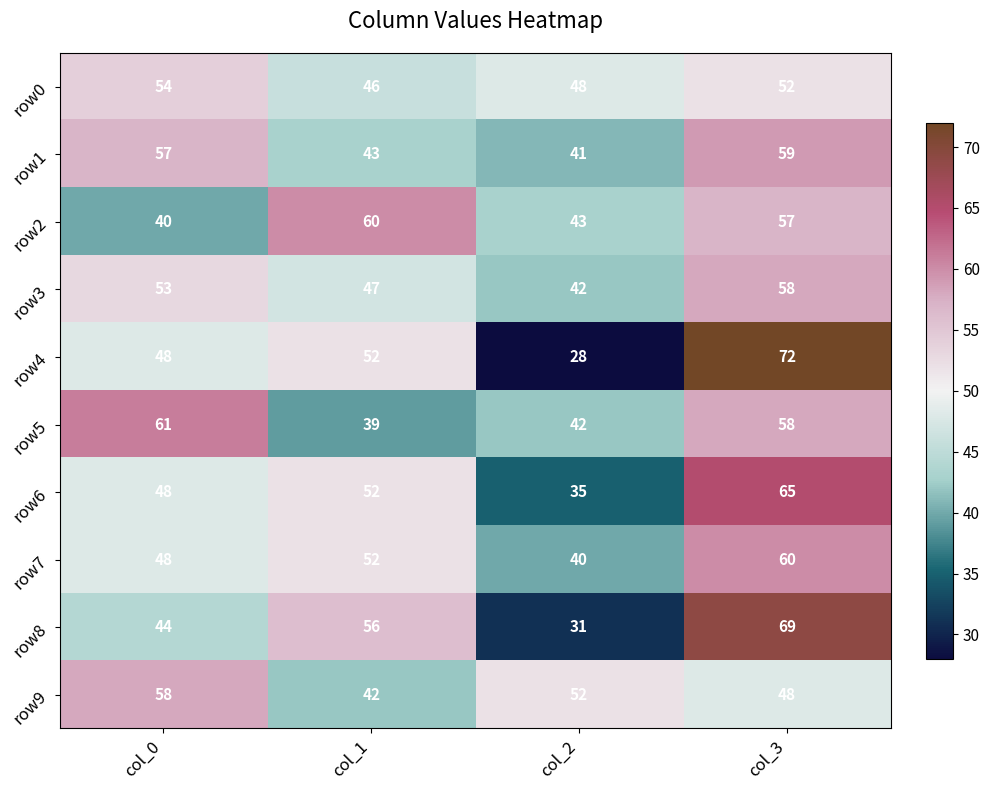

Which category has the highest value across all series?

col_3